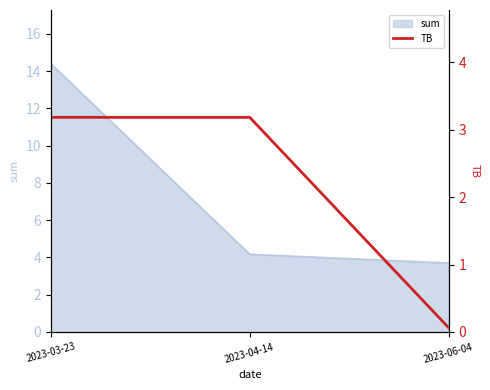

At which category does the chart reach its peak across all series?

2023-03-23